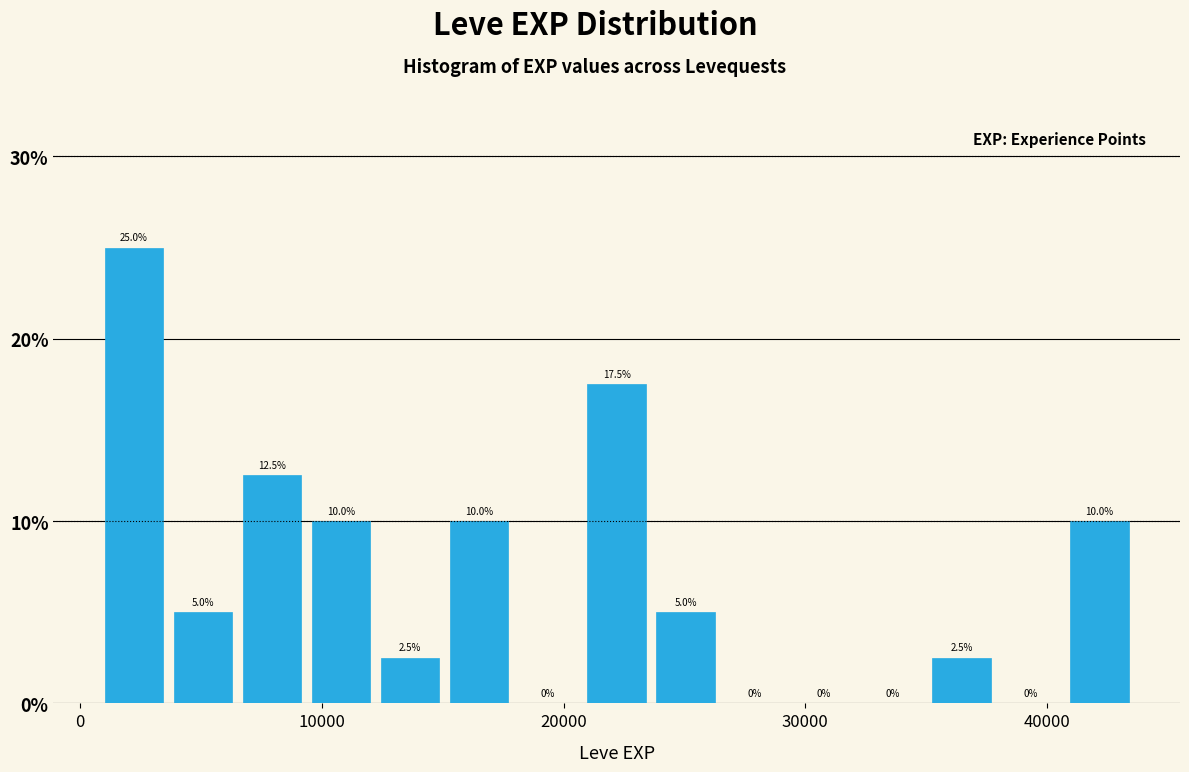

Read against the x-axis, roughly where is the centre of the tallest bar?

2000